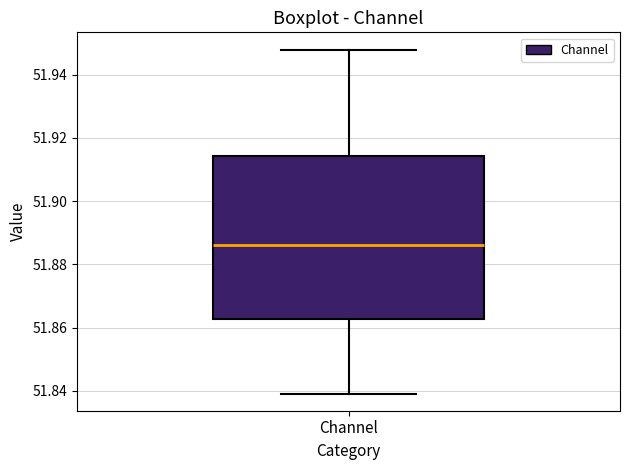

Read this box plot against the y-axis: the position of the median line, the range covered by the box, and the ends of both whiskers. The values are not printed on the chart, so give them approximately, as read against the axis.

median 51.886, box 51.862 to 51.914, whiskers 51.840 to 51.948